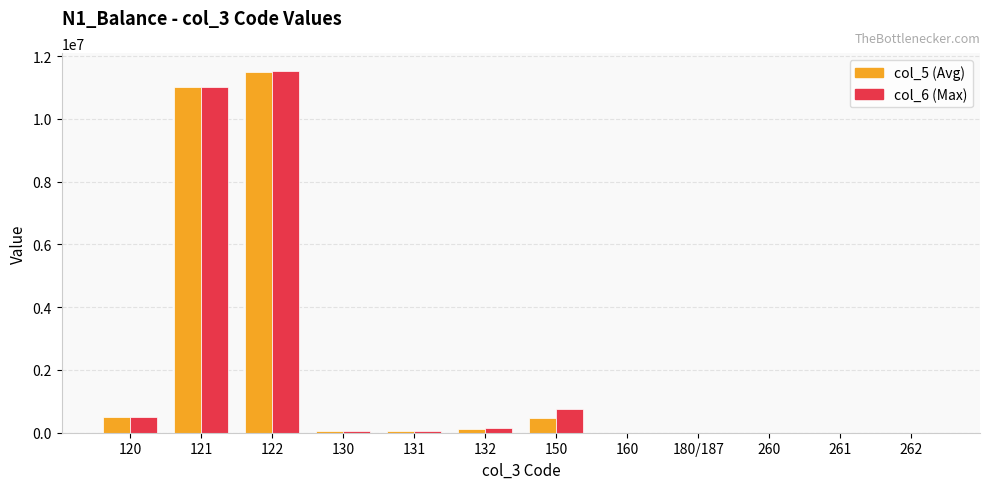

What is the sum of all col_6 (Max) values?

24101262.5